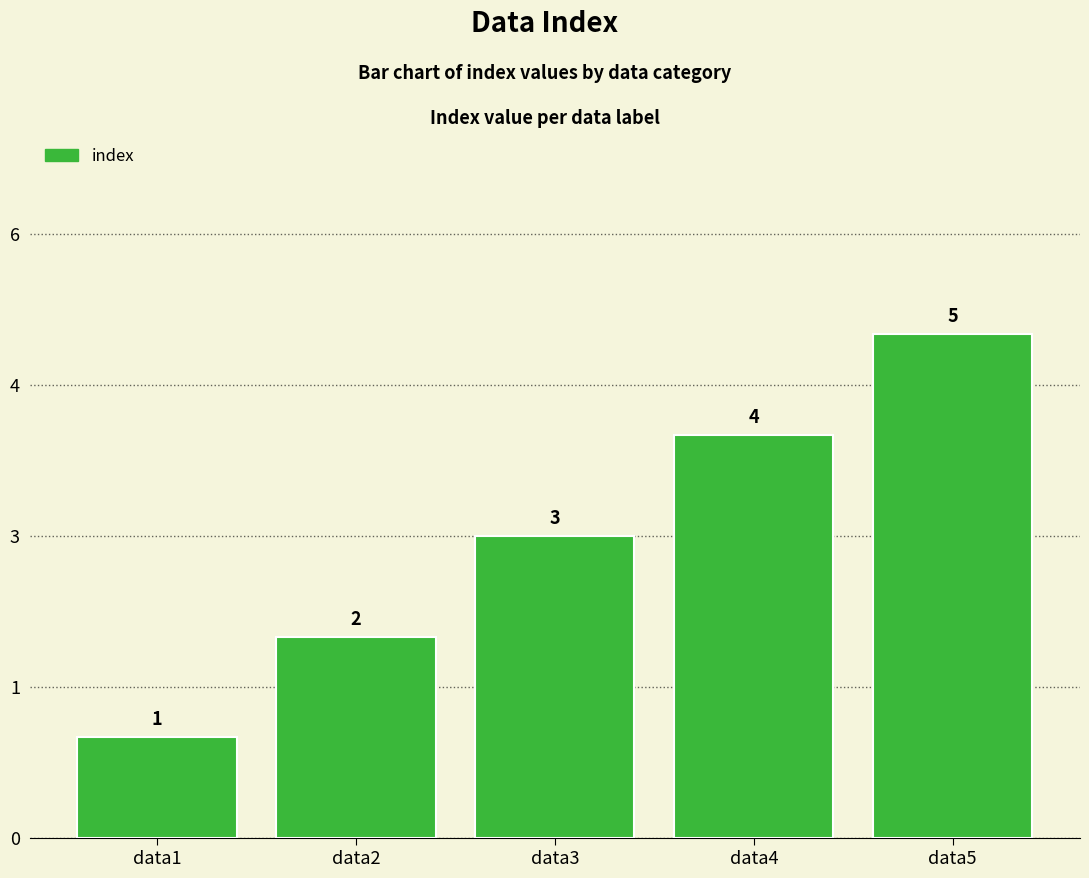

Does the chart contain any negative values?

No